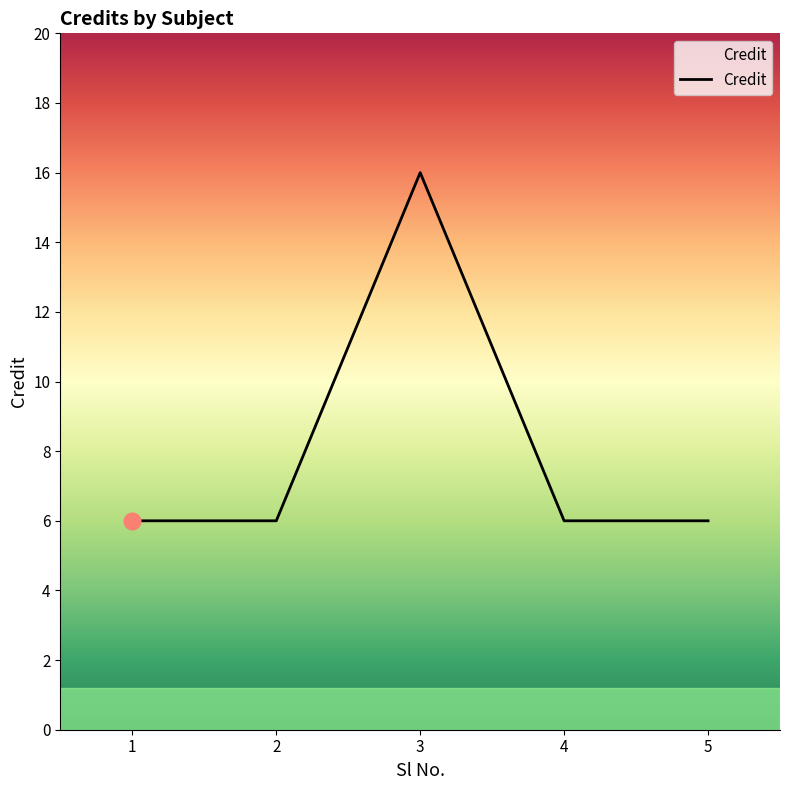

What is the greatest value displayed?

16